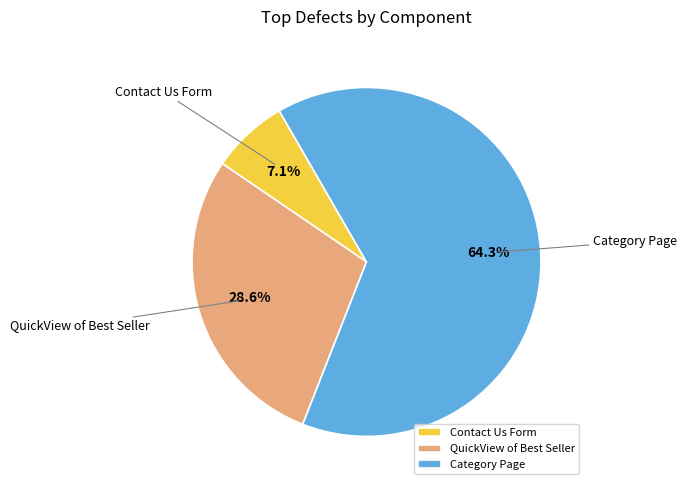

Is there a majority slice in this chart?

Yes